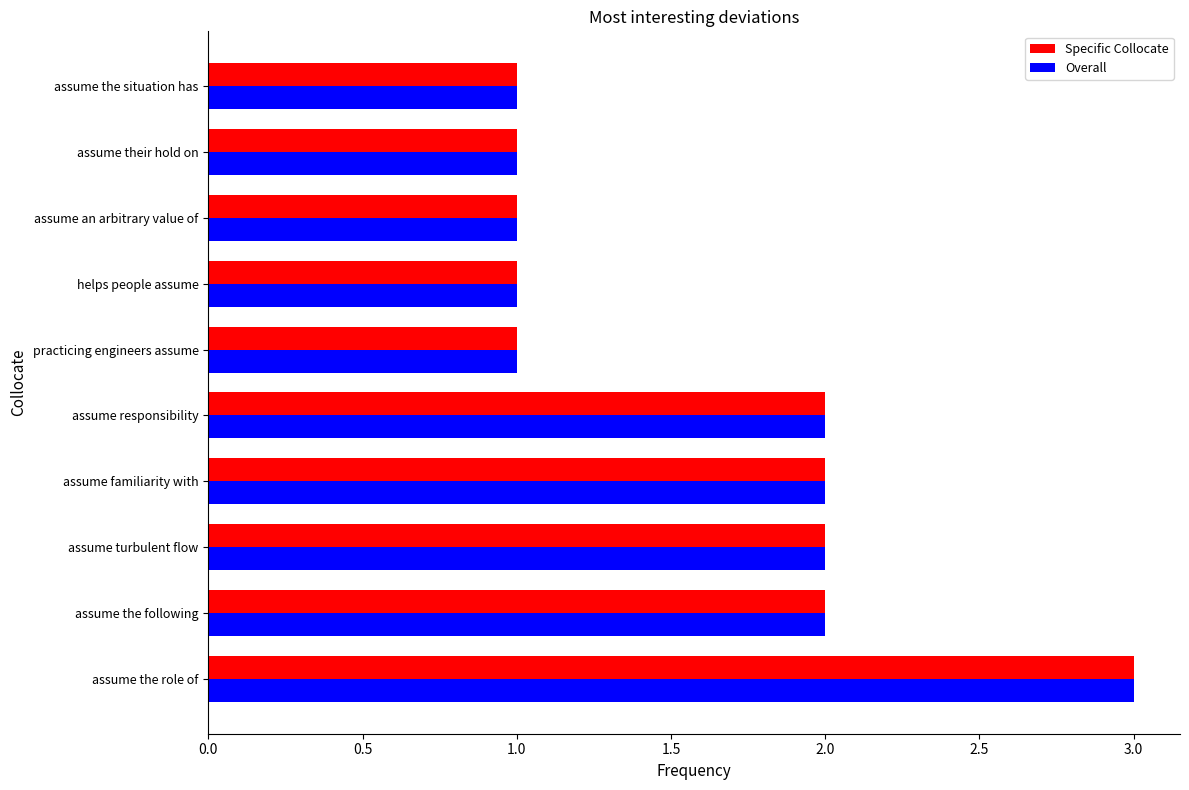

What are all the series names shown in the legend?

Specific Collocate, Overall